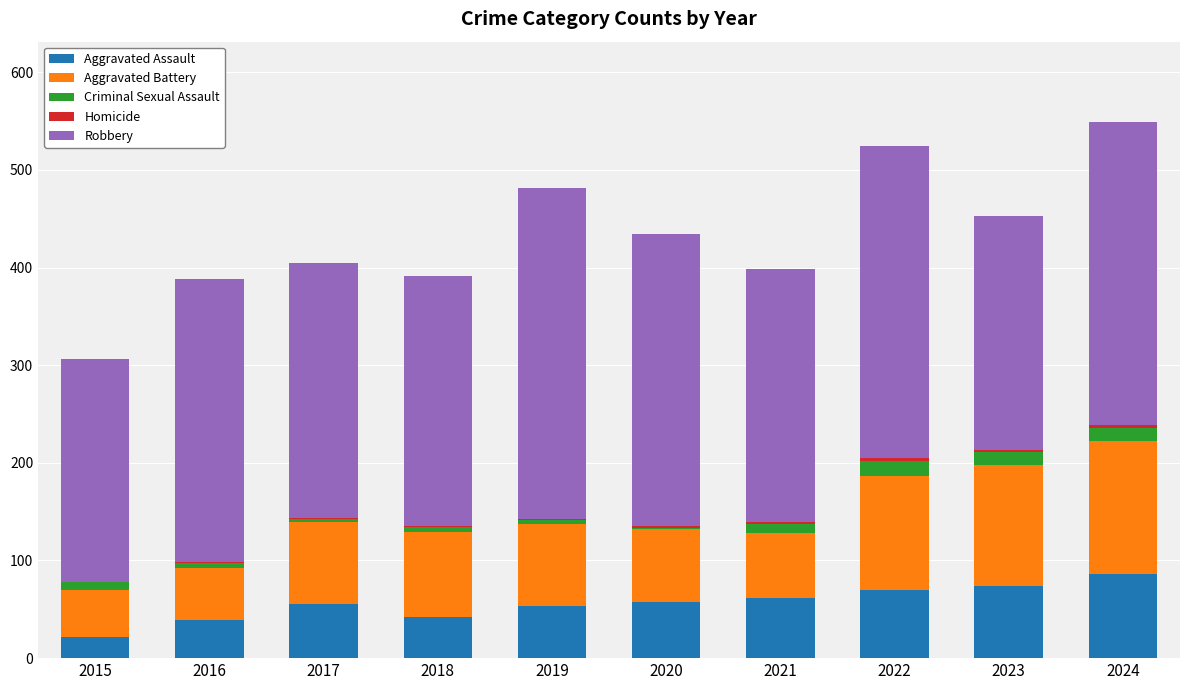

What is the highest value of the Aggravated Assault series?

86